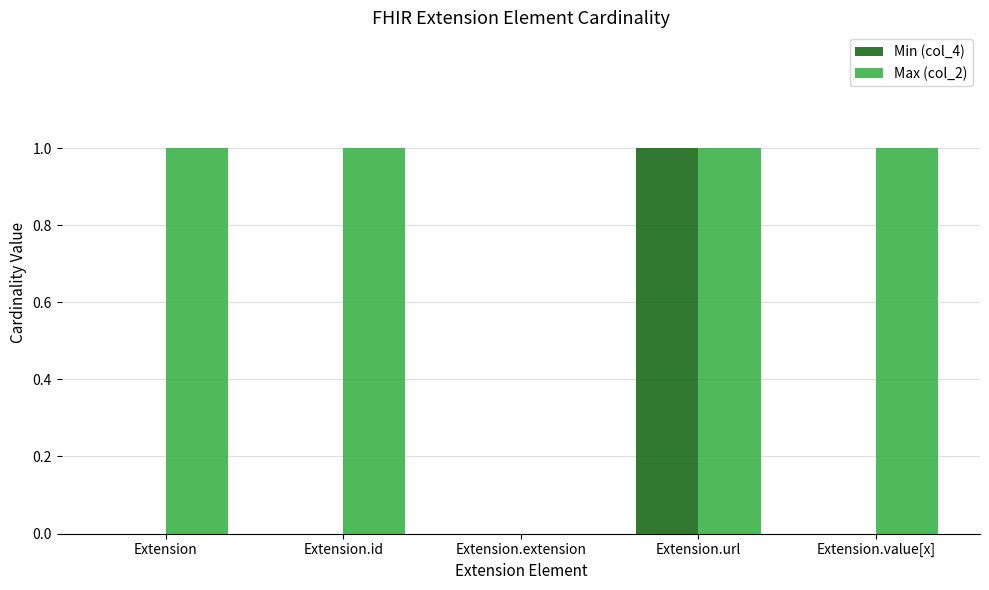

At which category is the sum across all series the highest?

Extension.url